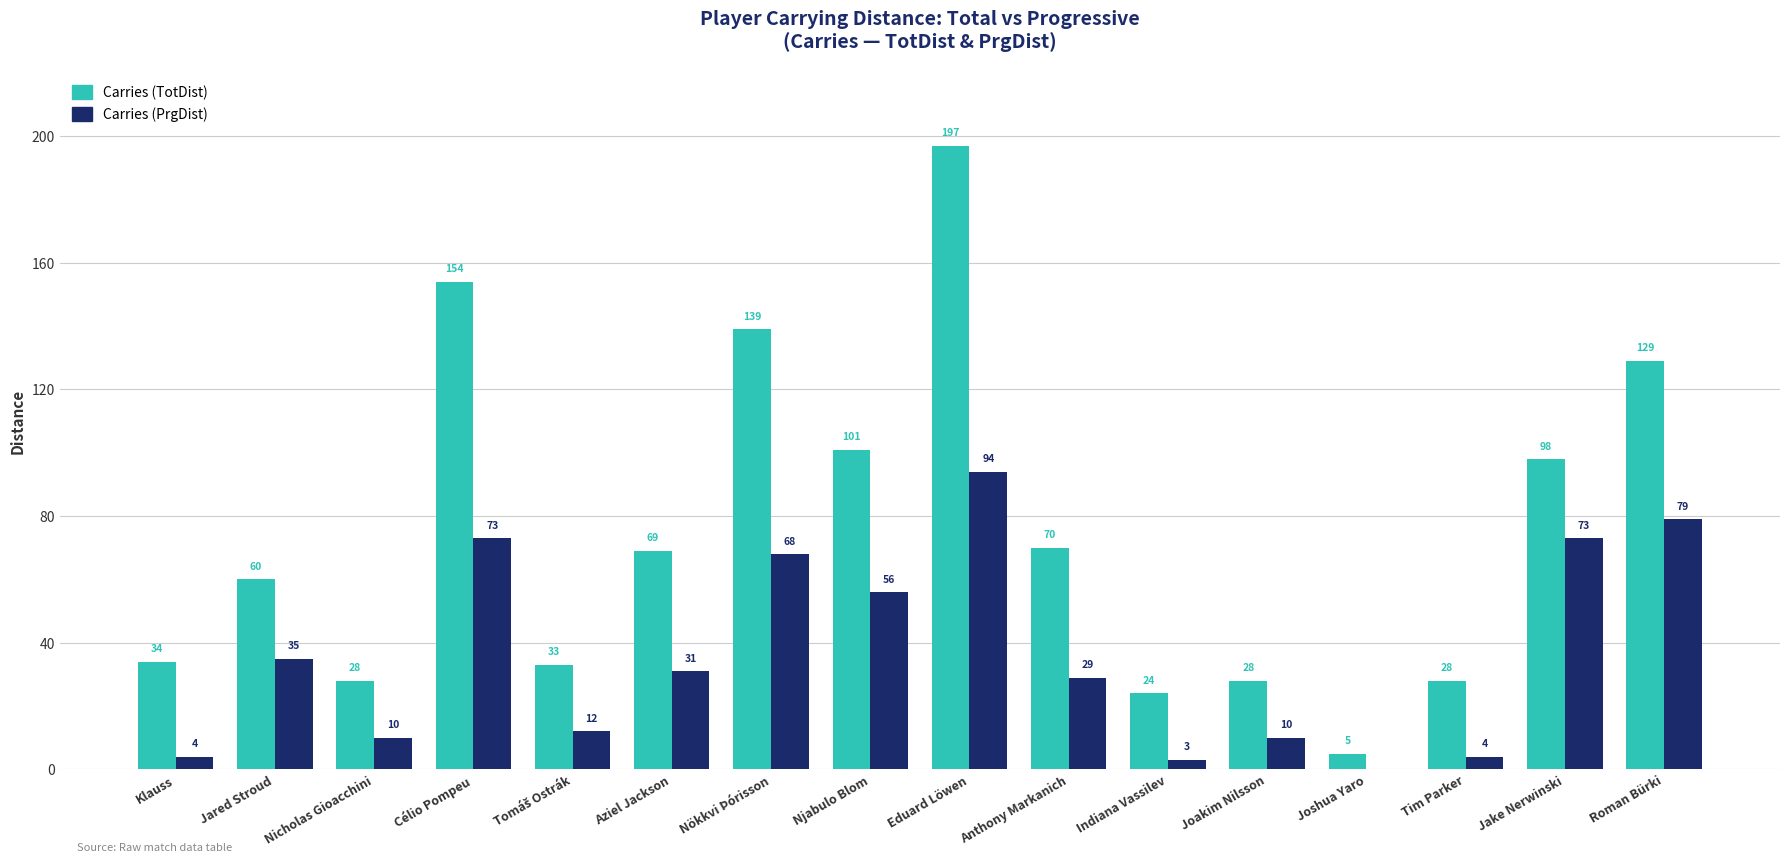

At which category is the sum across all series the highest?

Eduard Löwen